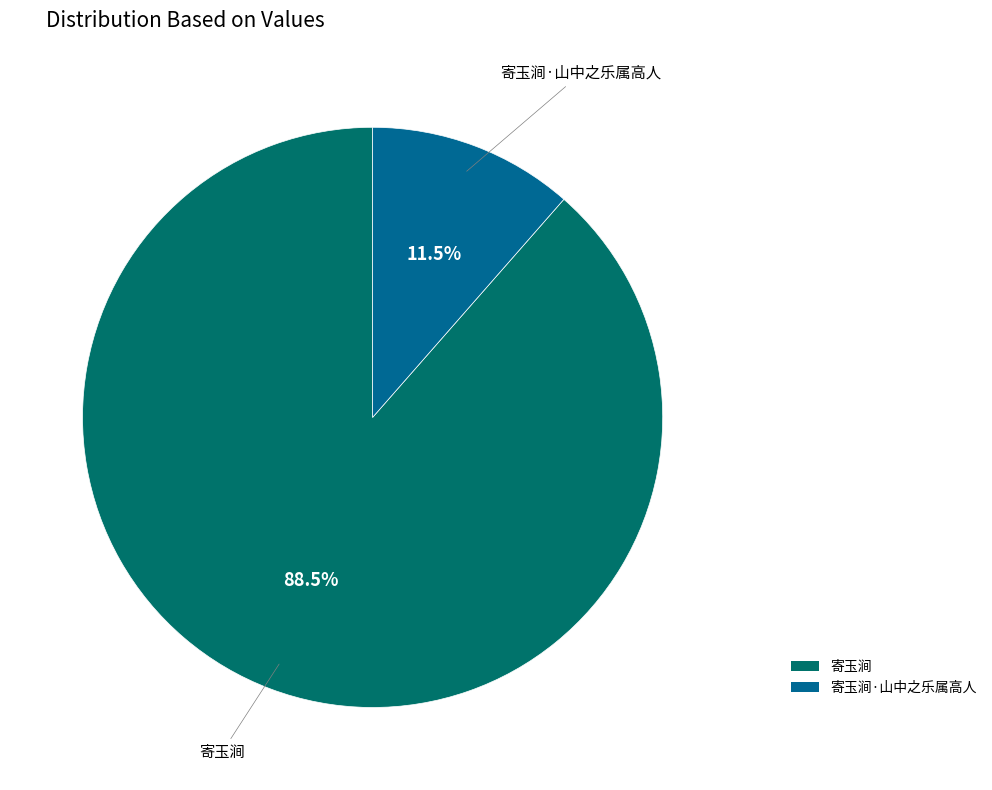

Does any single category account for the majority?

Yes